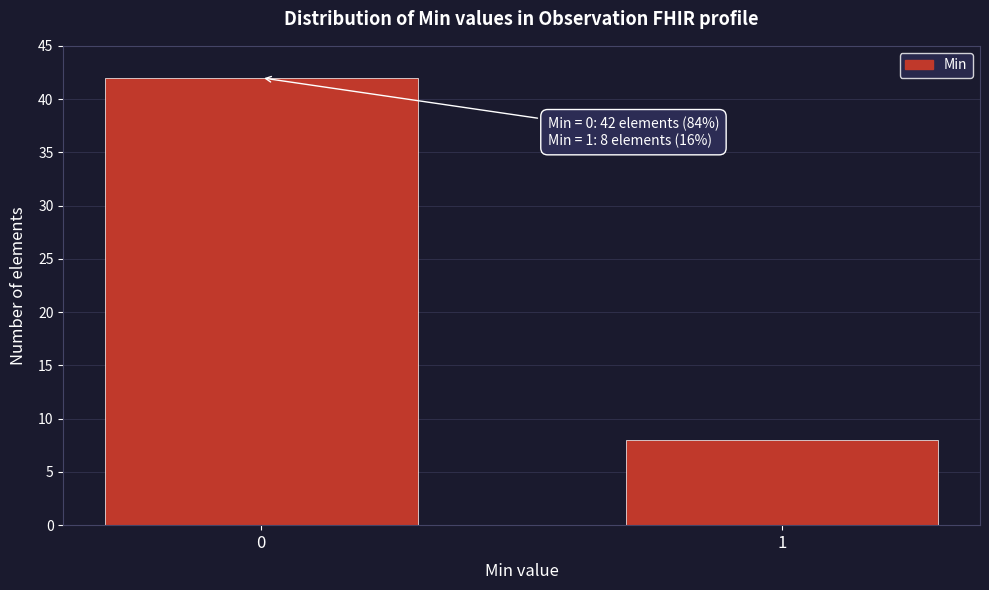

Reading right to left, extract all data points from this chart.

1=8	0=42